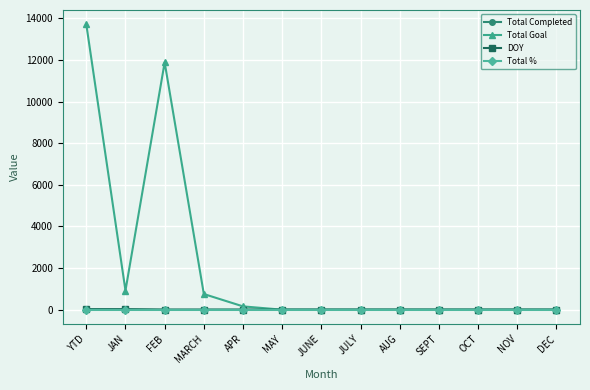

What is the highest value of the Total % series?

1